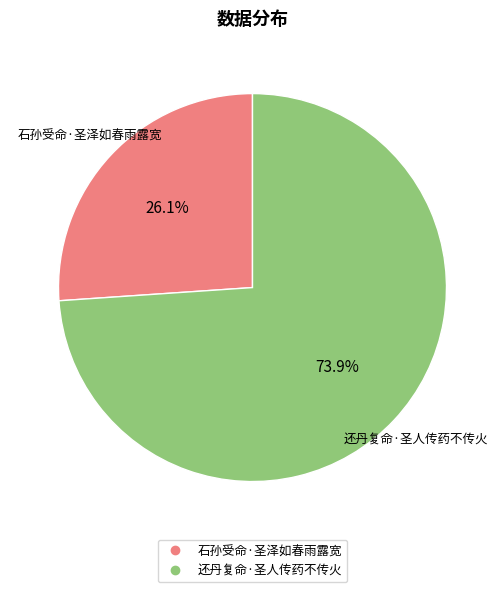

Between 石孙受命·圣泽如春雨露宽 and 还丹复命·圣人传药不传火, which is larger?

还丹复命·圣人传药不传火